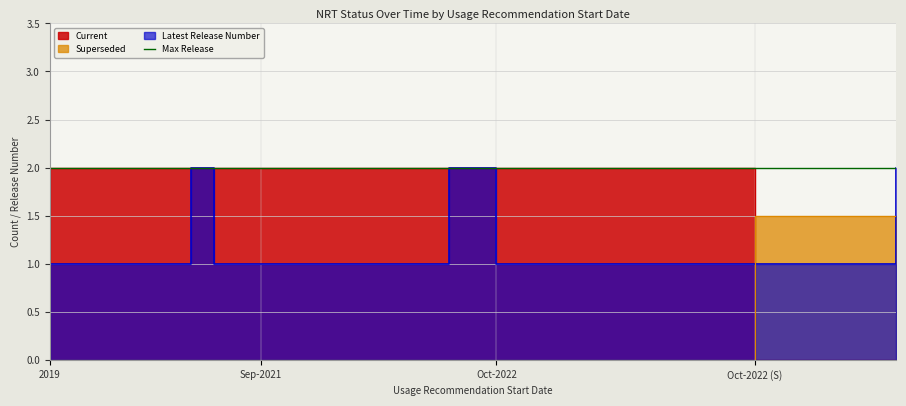

What is the highest value of the Latest Release Number series?

2.0